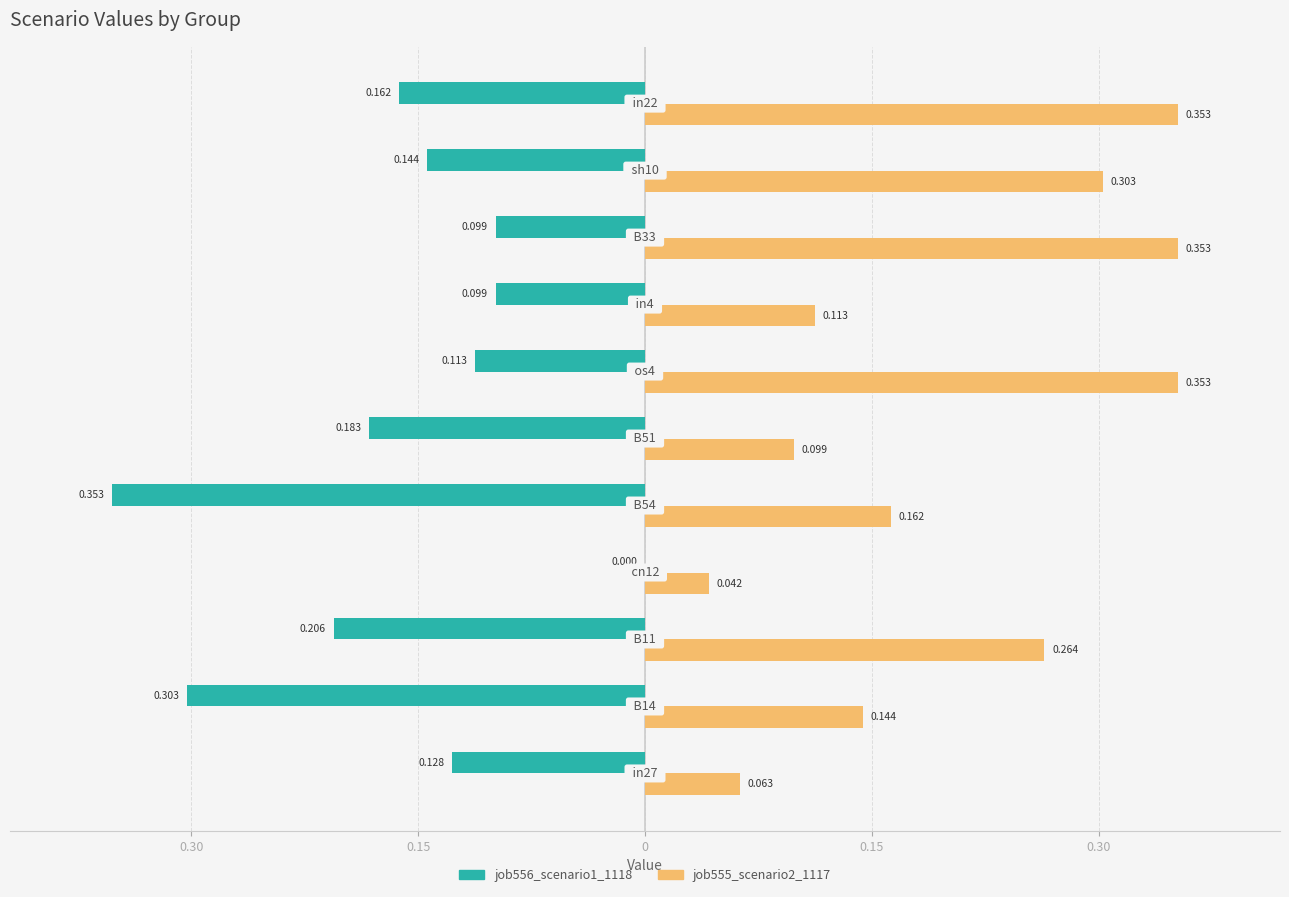

What is the difference between the second highest and minimum values in the job555_scenario2_1117 series?

0.3